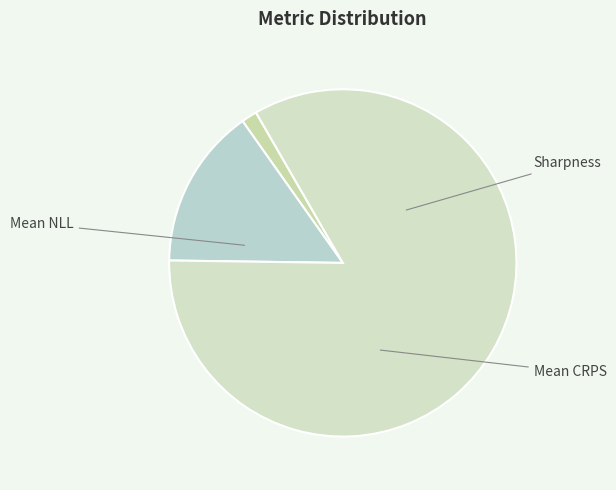

To the nearest percent, what portion does Mean NLL represent?

84%